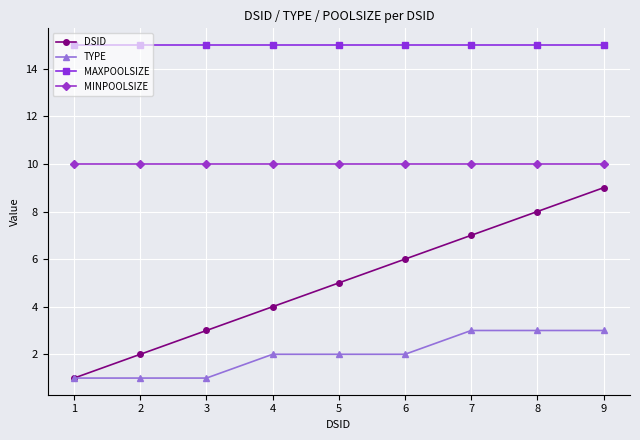

What is the sum of all TYPE values?

18